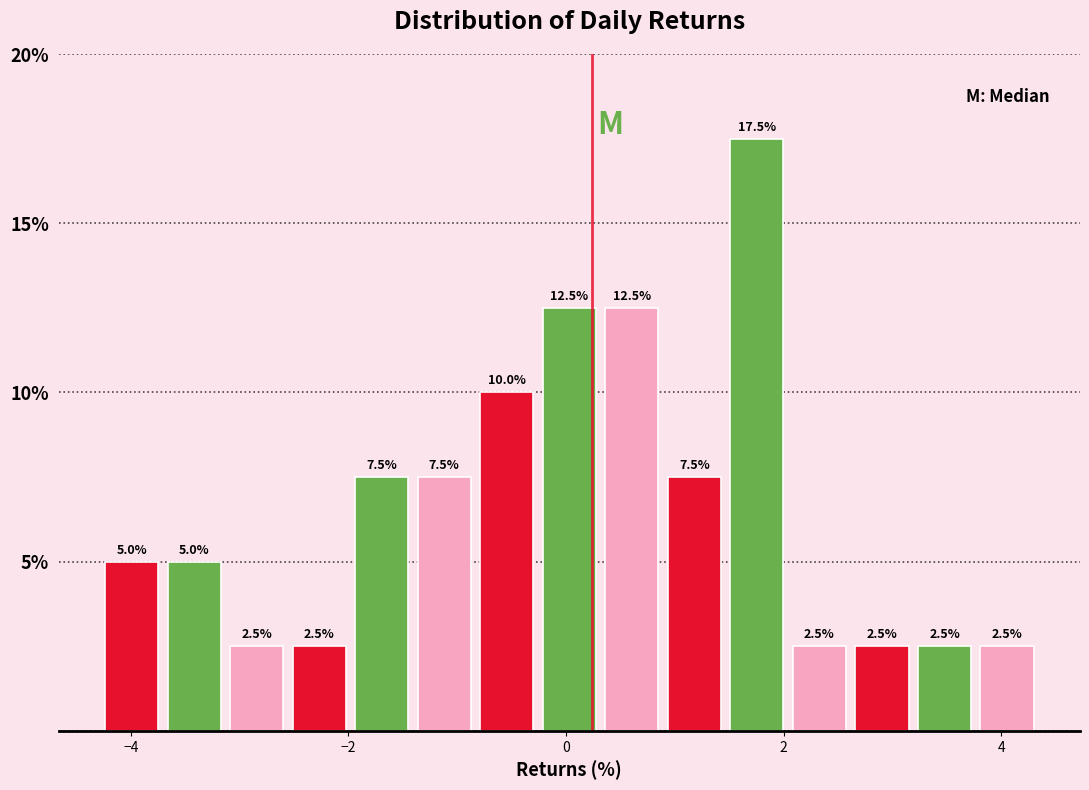

Around what value on the x-axis is the tallest bar? Give the approximate position of its centre, as read against the axis.

1.8